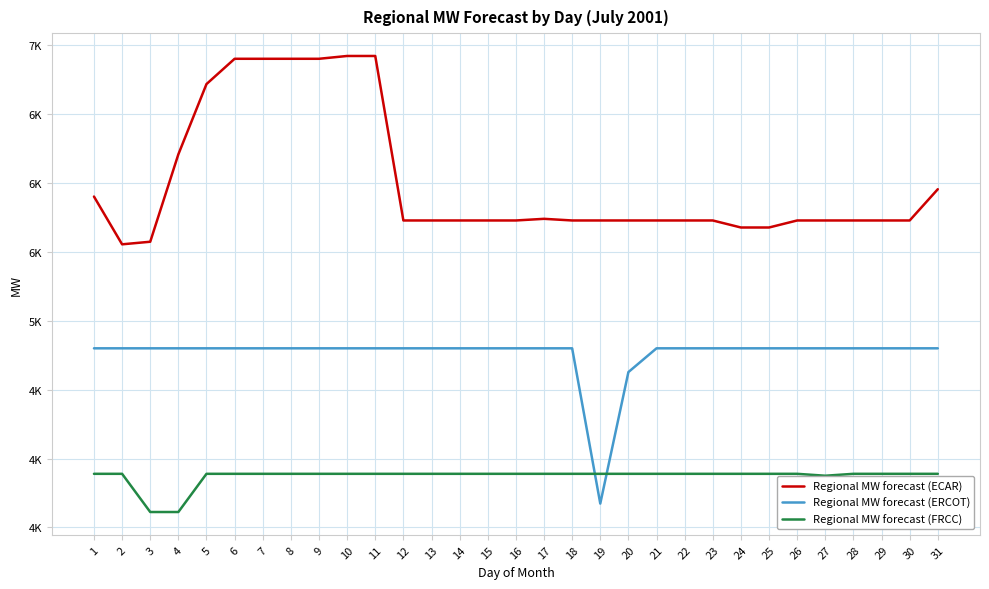

What is the total value across all series at 8?

15590.6